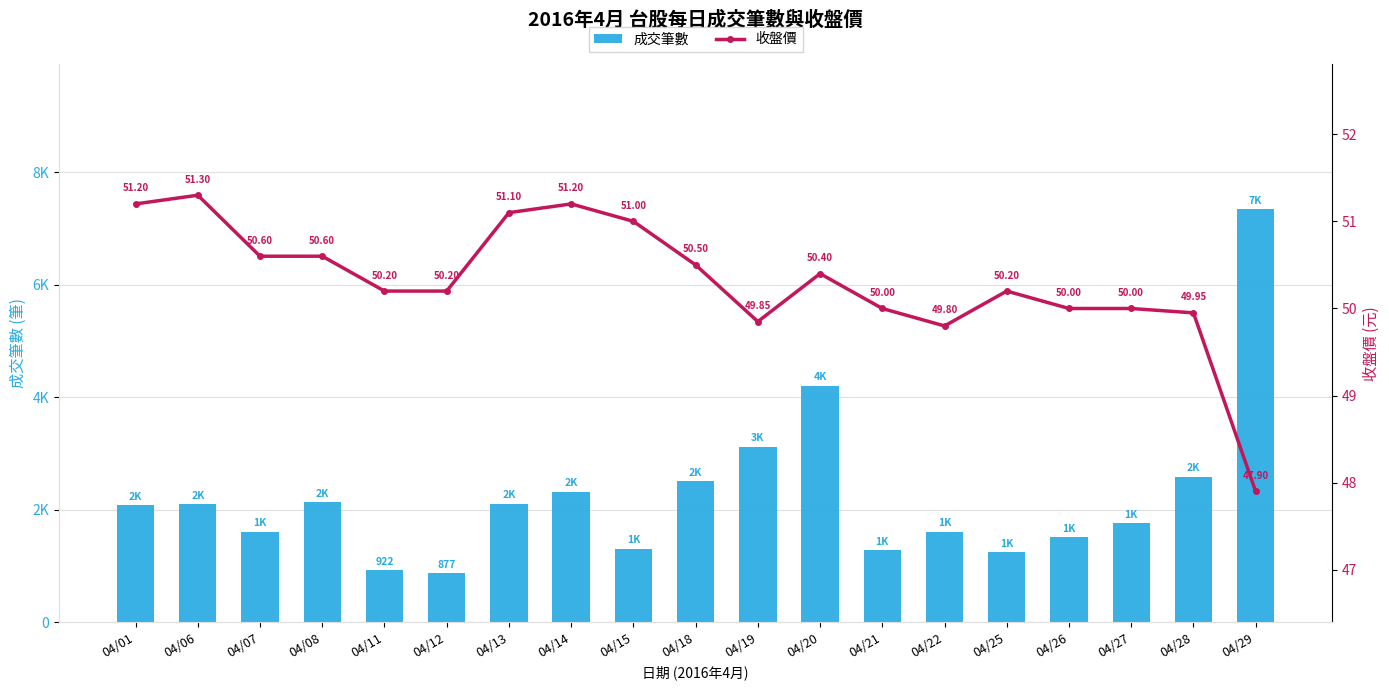

Which category has the lowest value in the 收盤價 series?

04/29